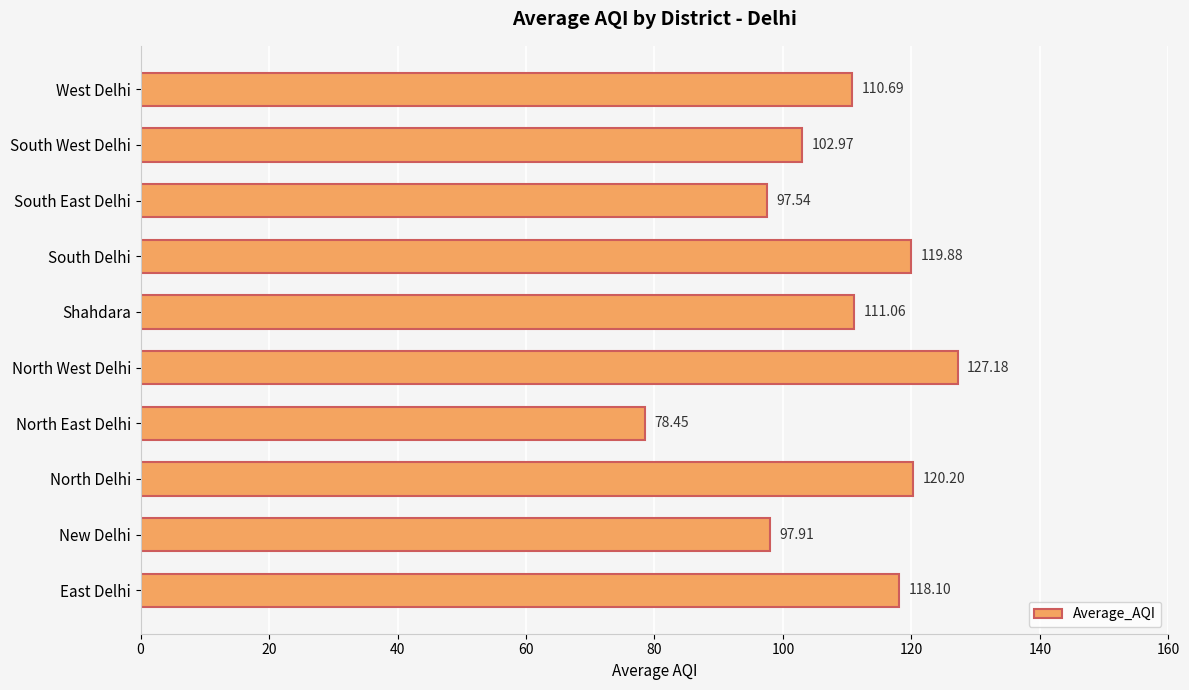

What is the change in value from Shahdara to West Delhi?

-0.4